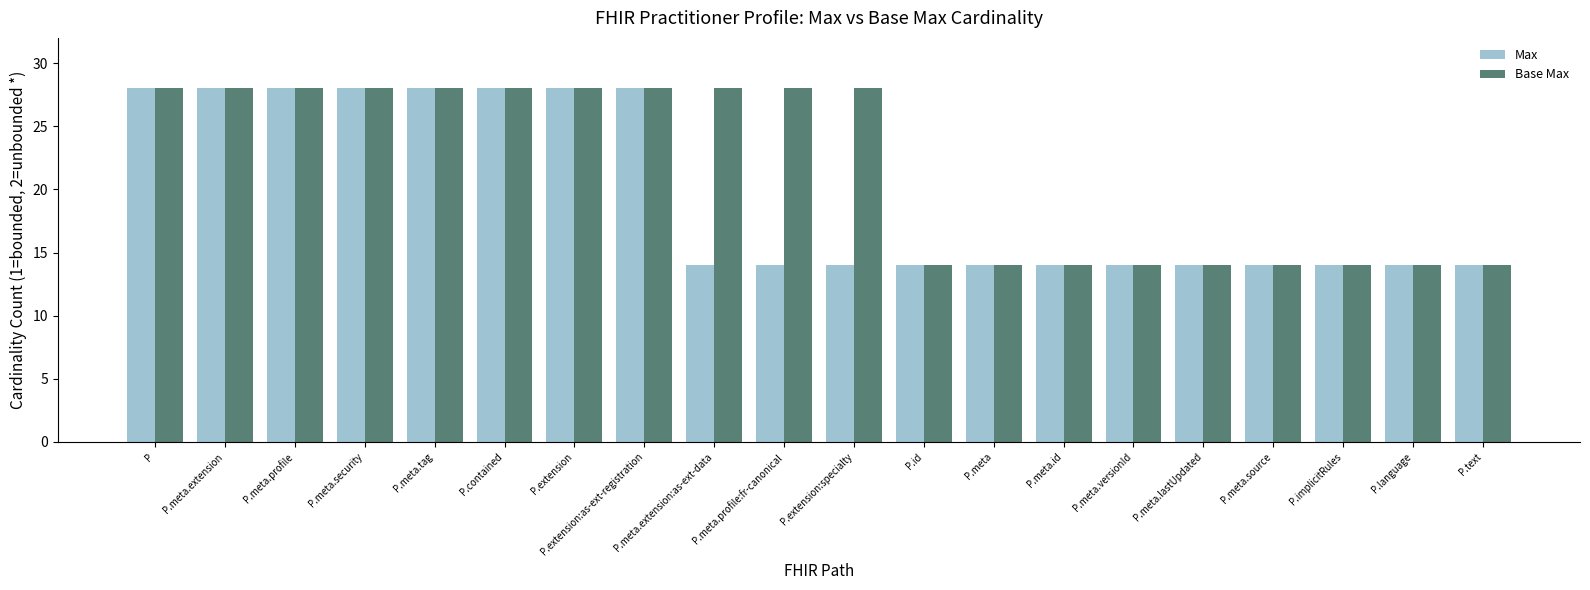

What is the label of the 19th bar from the right?

P.meta.extension